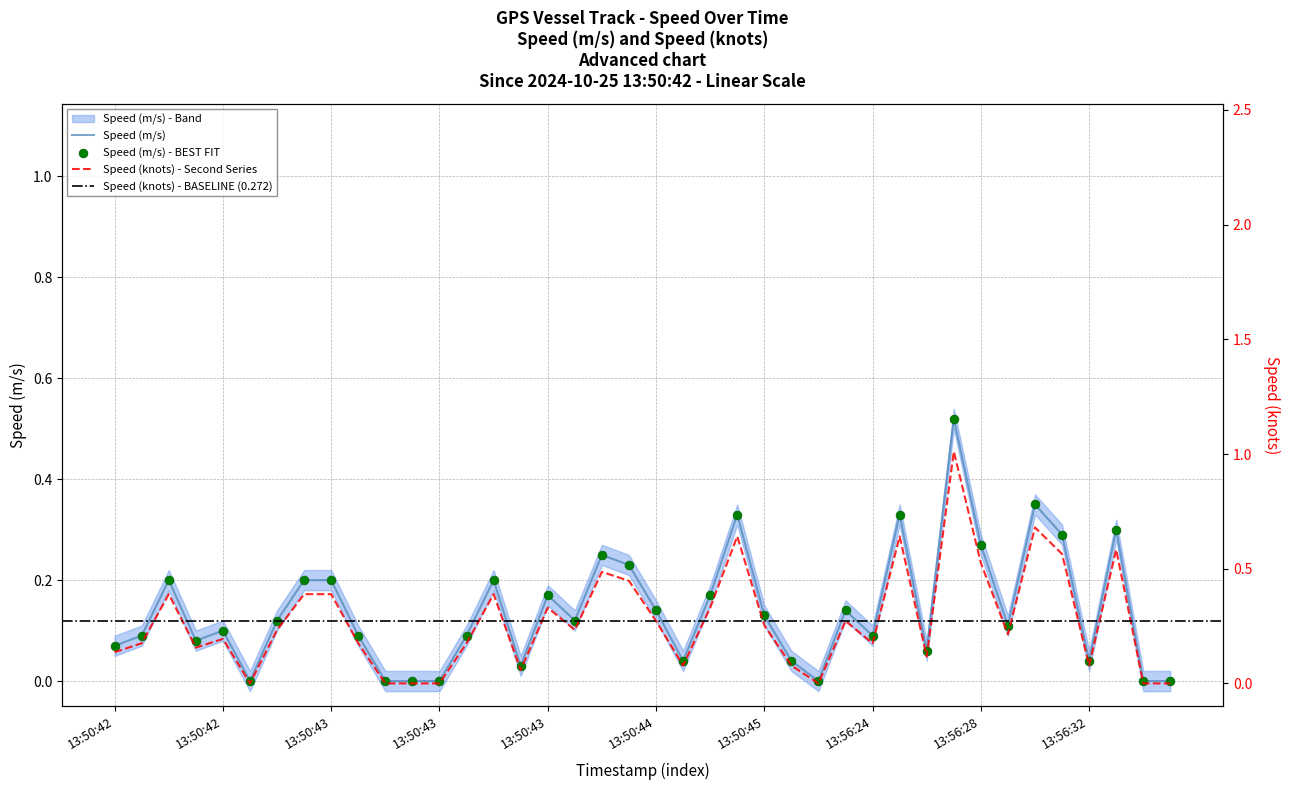

At how many categories does at least one series exceed 0?

33